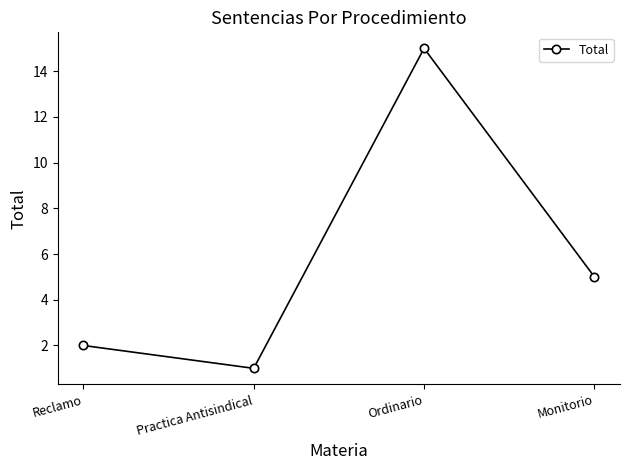

What is the ratio of the value at Reclamo to the value at Monitorio?

0.4